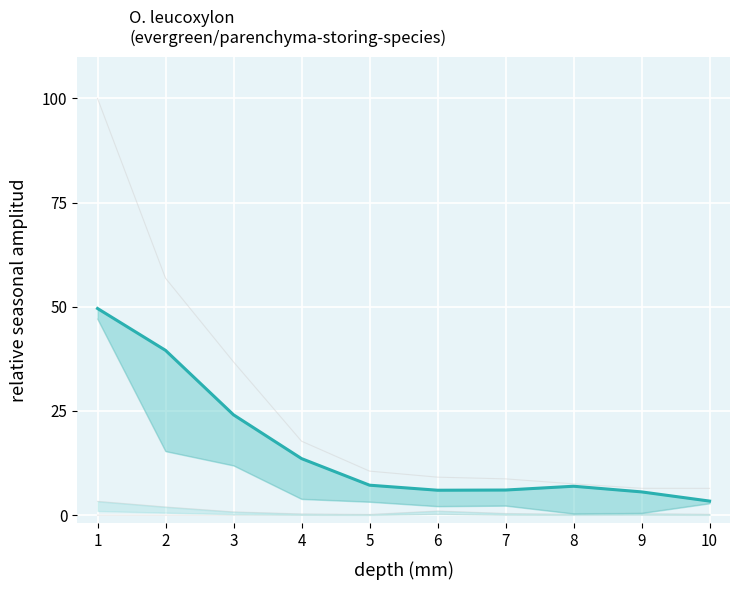

What is the greatest value displayed?

49.6